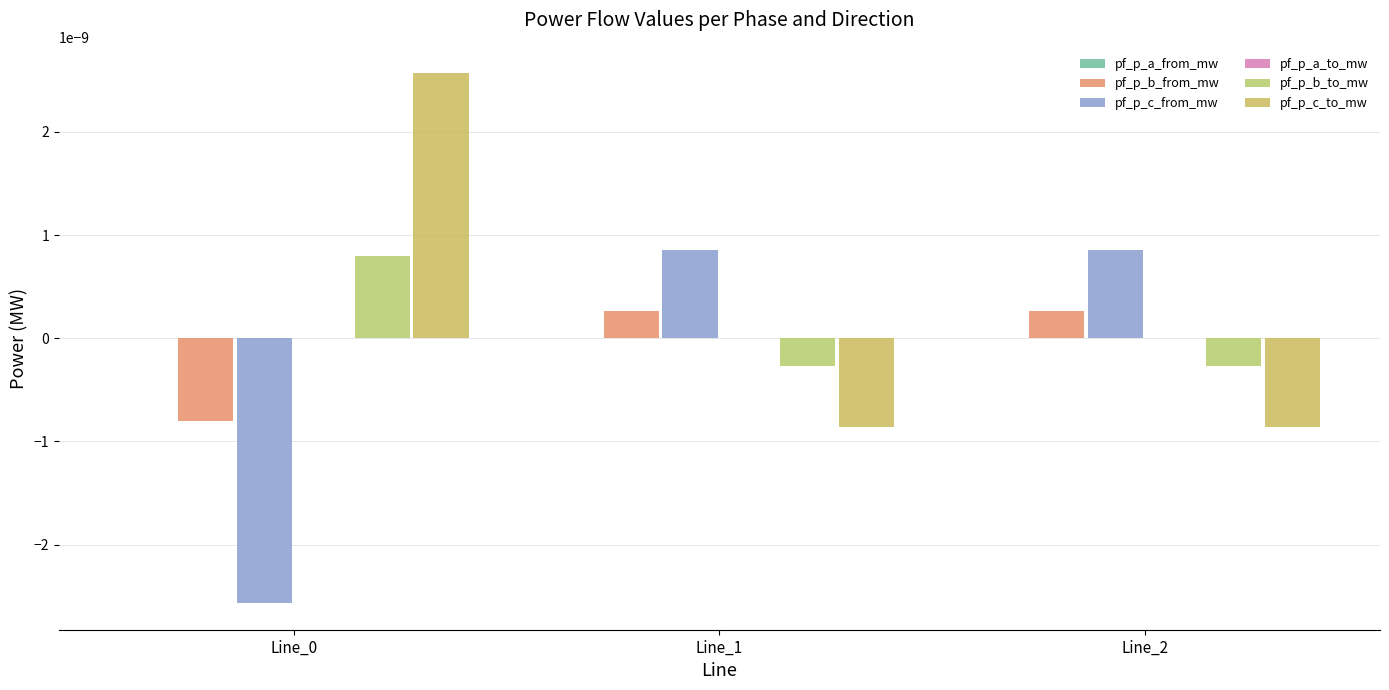

Rank the series at Line_2 from lowest to highest value.

pf_p_c_to_mw, pf_p_b_to_mw, pf_p_a_from_mw, pf_p_a_to_mw, pf_p_b_from_mw, pf_p_c_from_mw